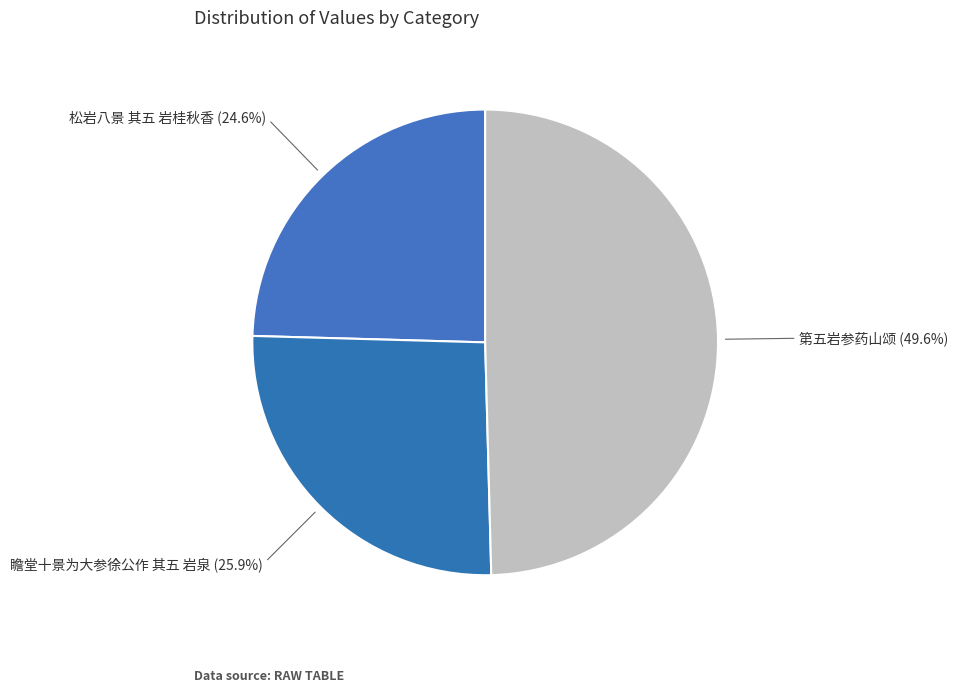

What is the ratio of the value at 瞻堂十景为大参徐公作 其五 岩泉 to the value at 松岩八景 其五 岩桂秋香?

1.1